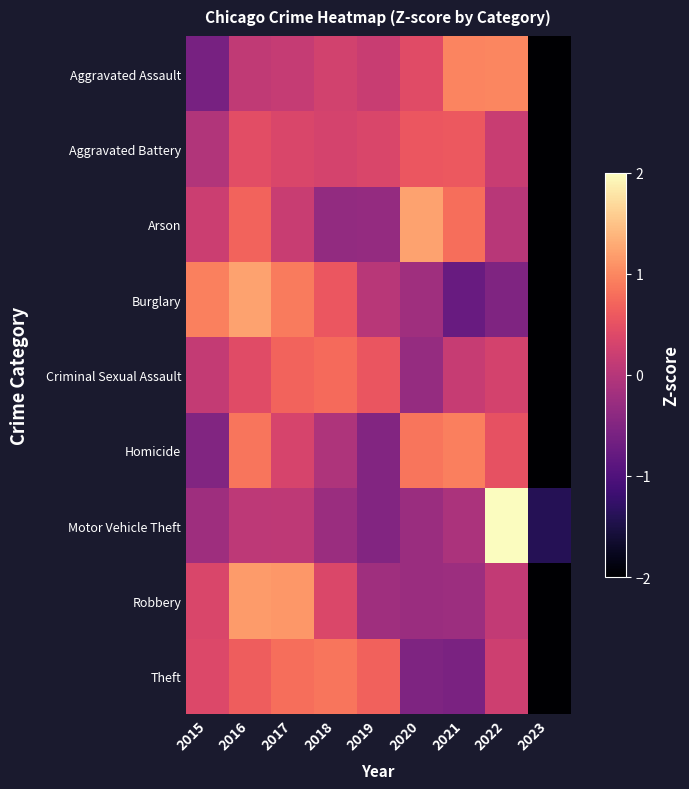

How many categories are shown in the chart?

9